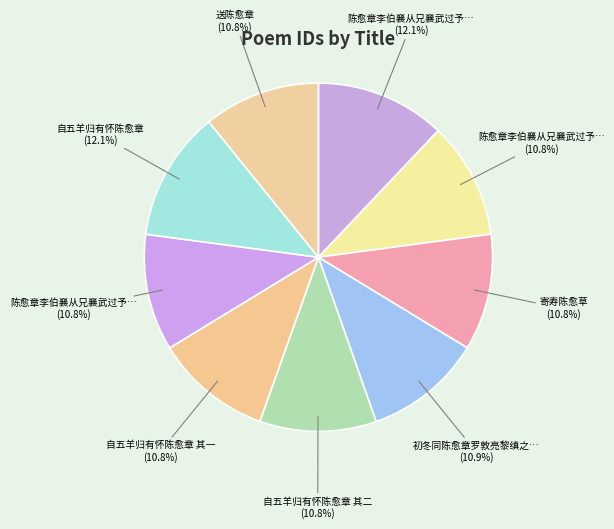

Rank the categories by value from lowest to highest.

寄寿陈愈草, 陈愈章李伯襄从兄襄武过予兄弟村庄二首 其一, 陈愈章李伯襄从兄襄武过予兄弟村庄二首 其二, 送陈愈章, 自五羊归有怀陈愈章 其一, 自五羊归有怀陈愈章 其二, 初冬同陈愈章罗敦亮黎缜之苏考甫罗友国赵丕显丕振过李伯襄芙蕖馆赏菊, 陈愈章李伯襄从兄襄武过予兄弟村庄二首, 自五羊归有怀陈愈章